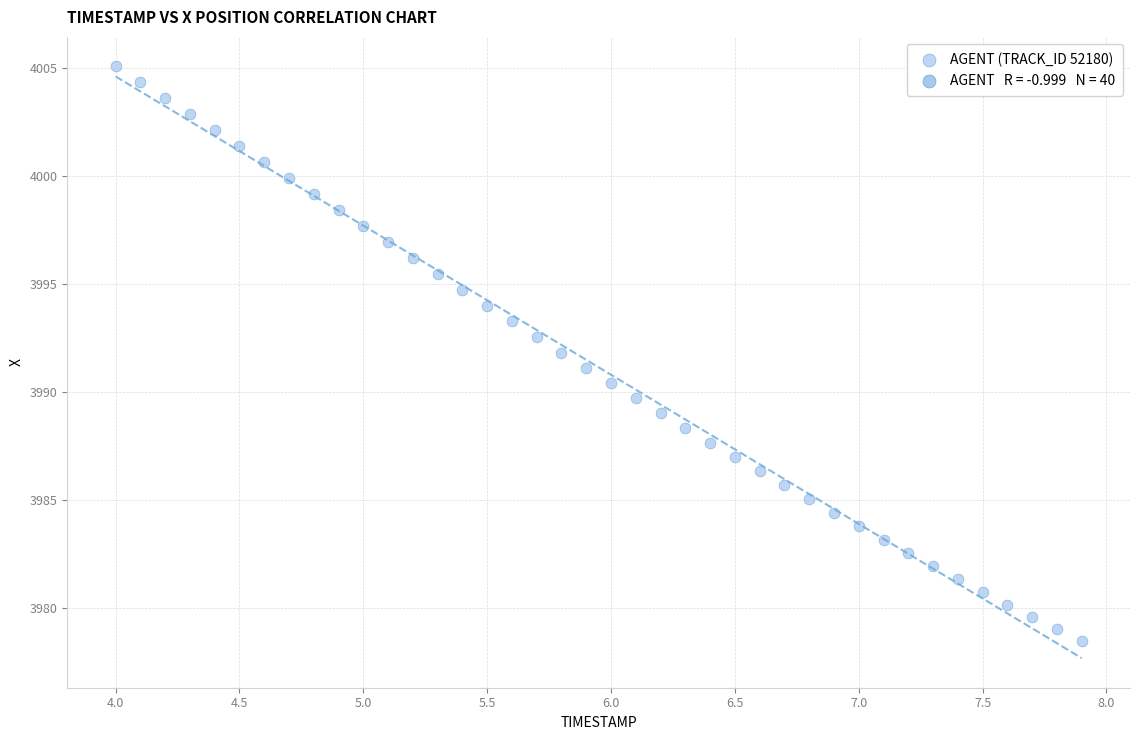

What is the range of Y values (max minus min)?

26.6